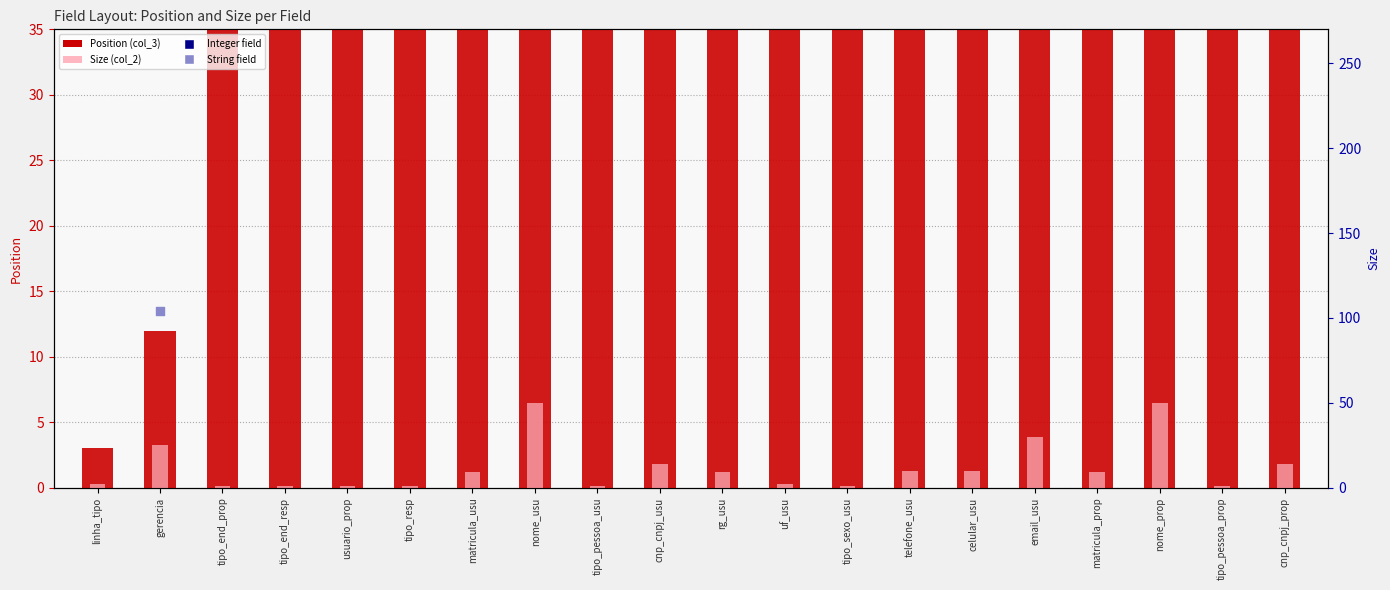

Which series contains the highest Y value?

Position (col_3)